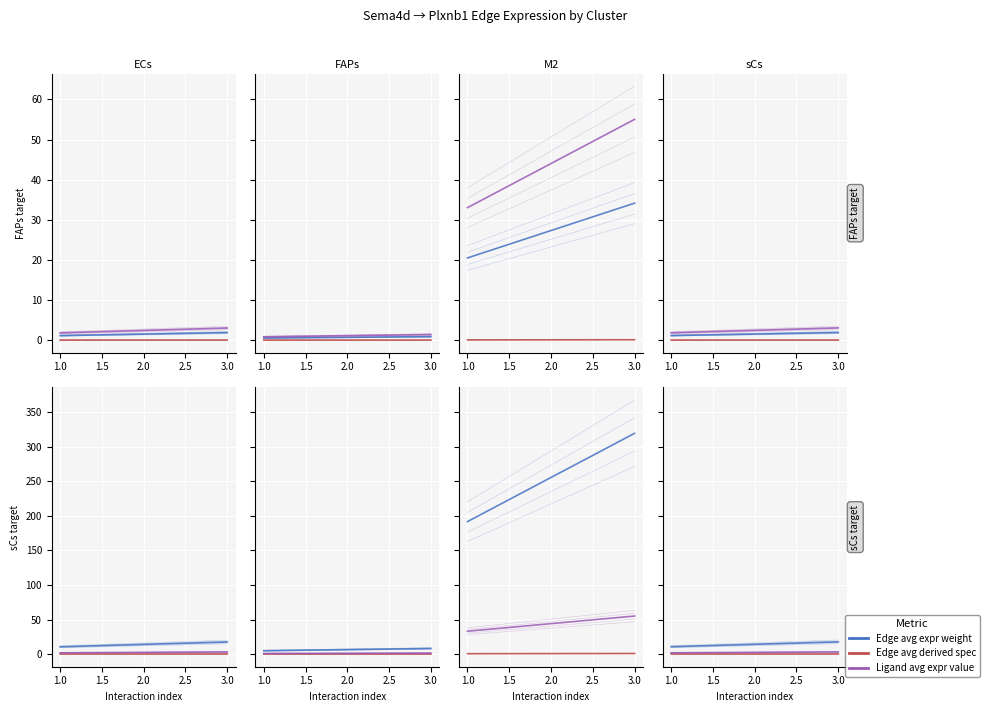

What is the spread (max minus min) of values at 1.5?

3.0